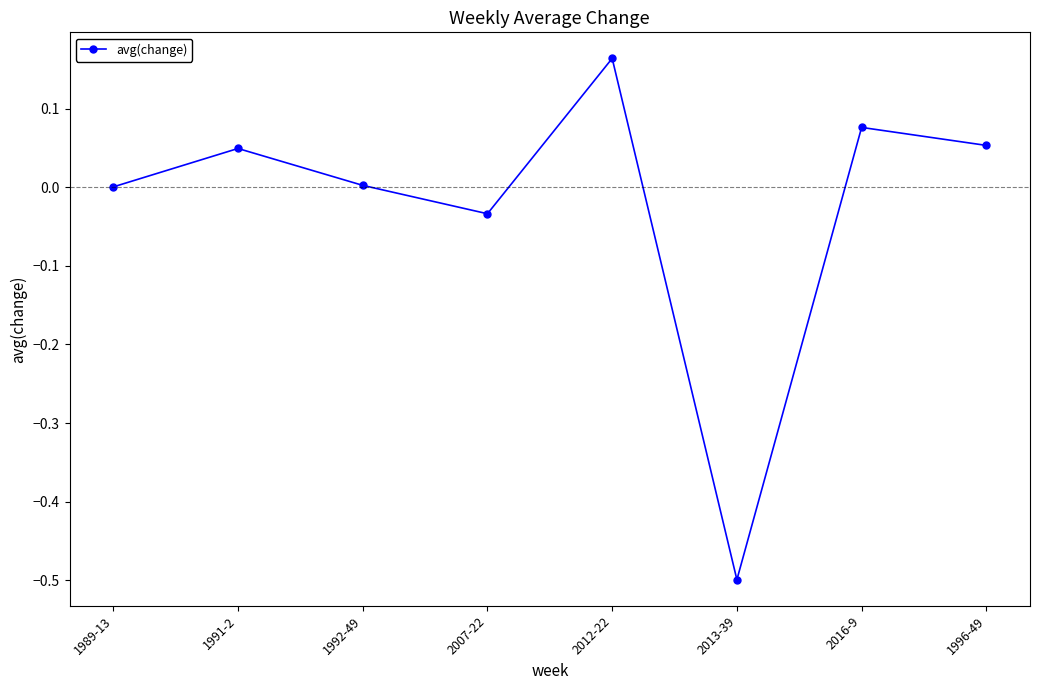

What is the sum of all values?

-0.2